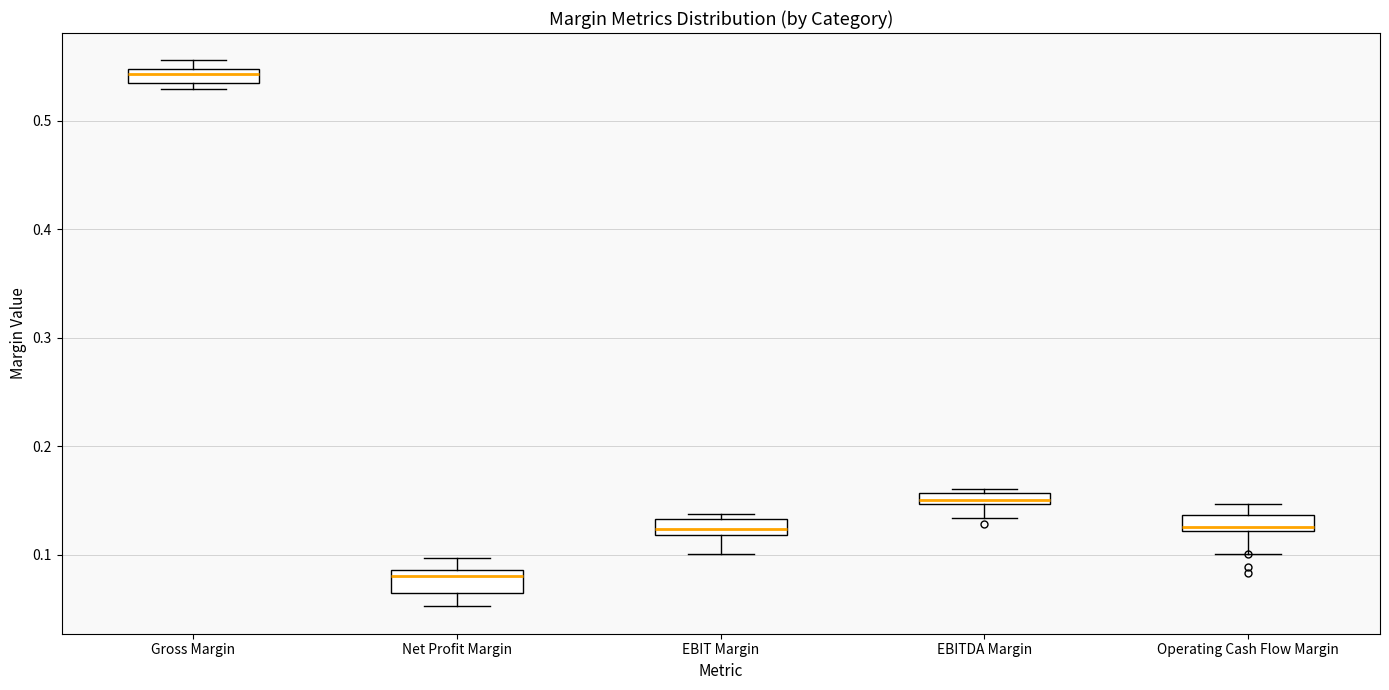

Which box's median line is the lowest?

Net Profit Margin